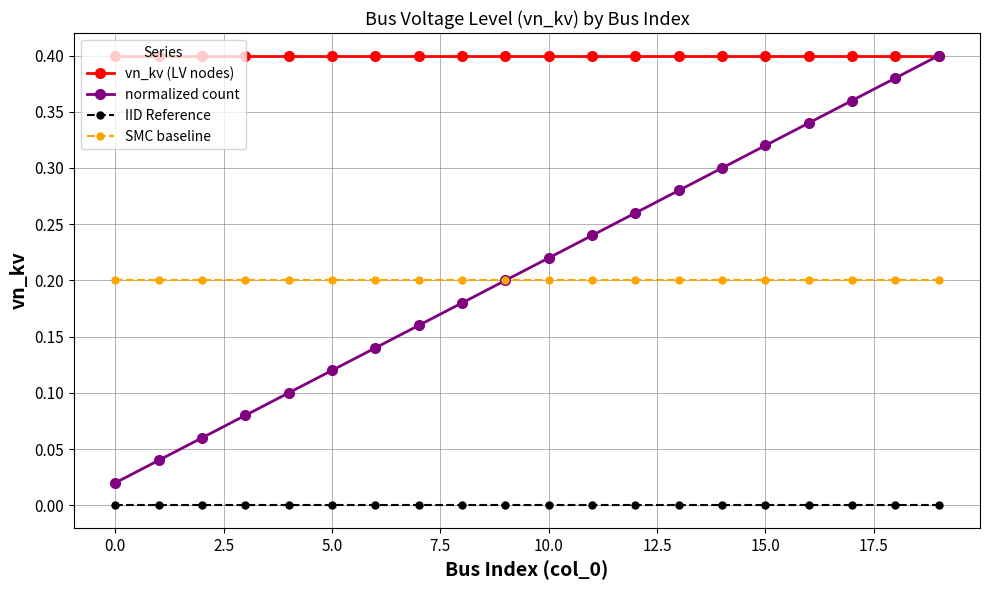

Which series has the largest total across all categories?

vn_kv (LV nodes)